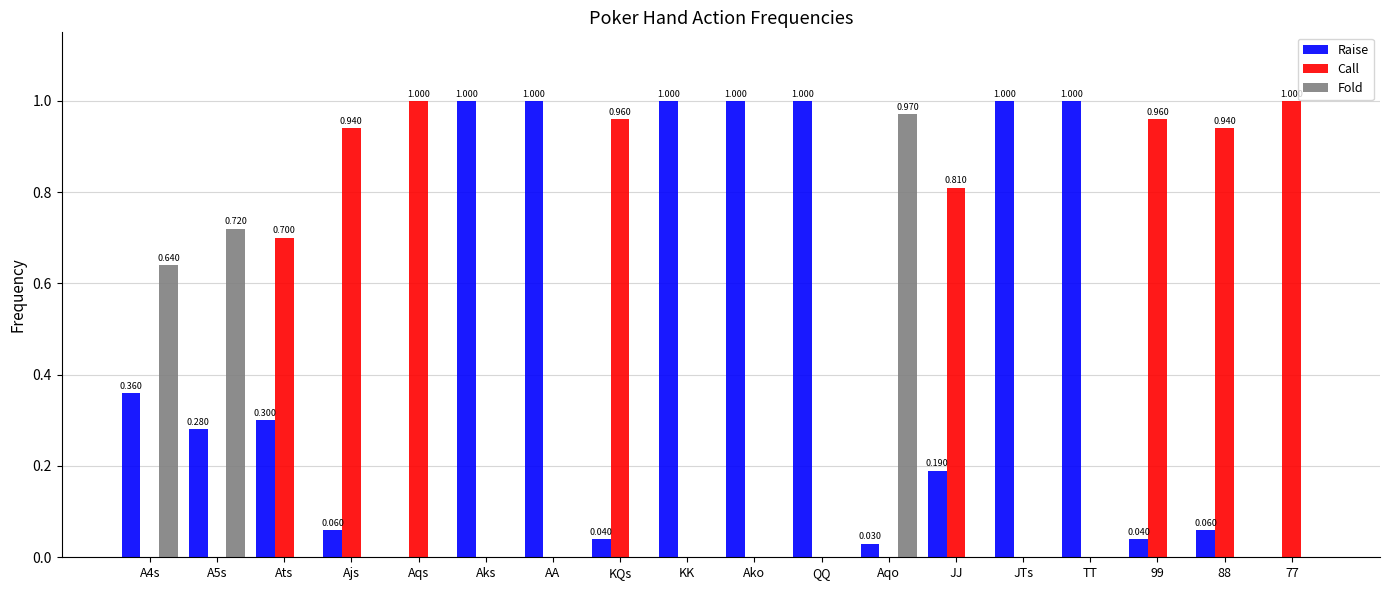

What are all the series names shown in the legend?

Raise, Call, Fold